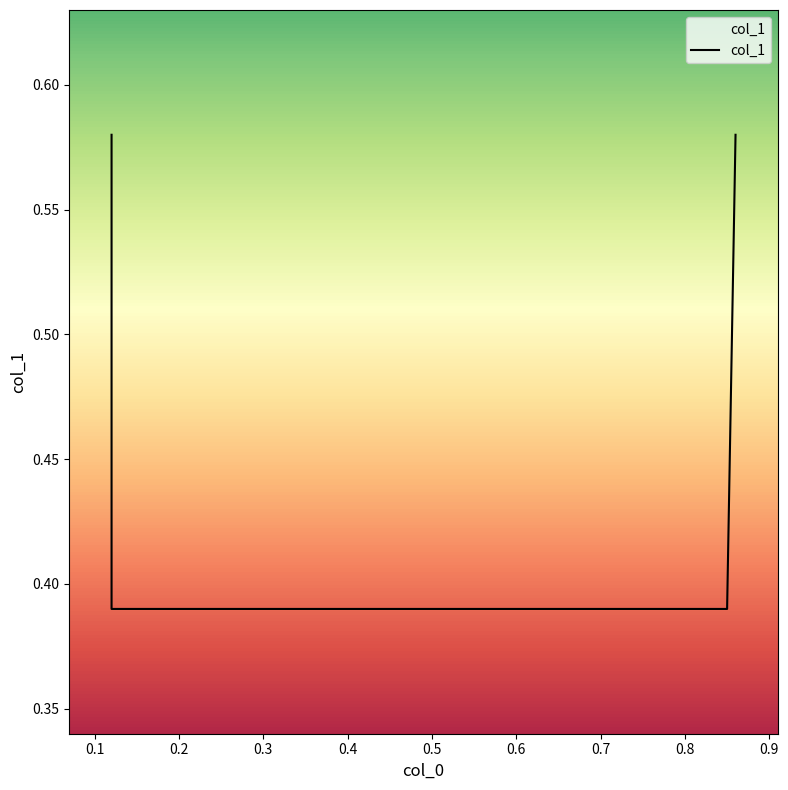

Which category has the lowest value across all series?

0.1